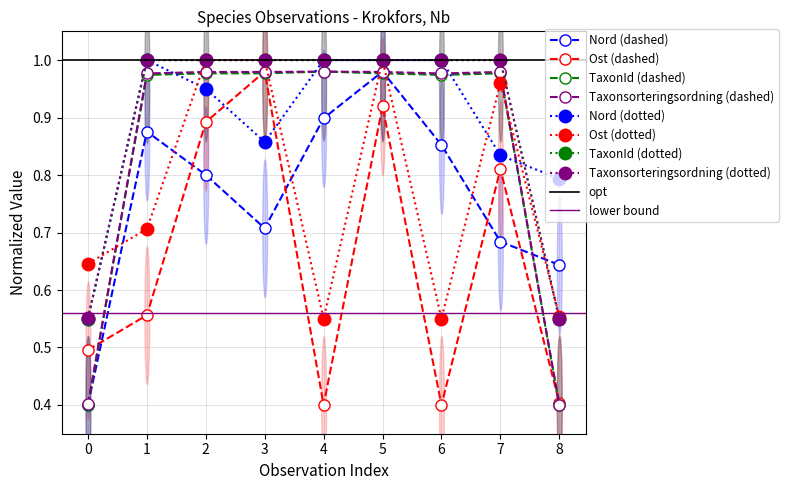

True or false: Nord (dotted) and Nord (dashed) intersect in this chart.

False